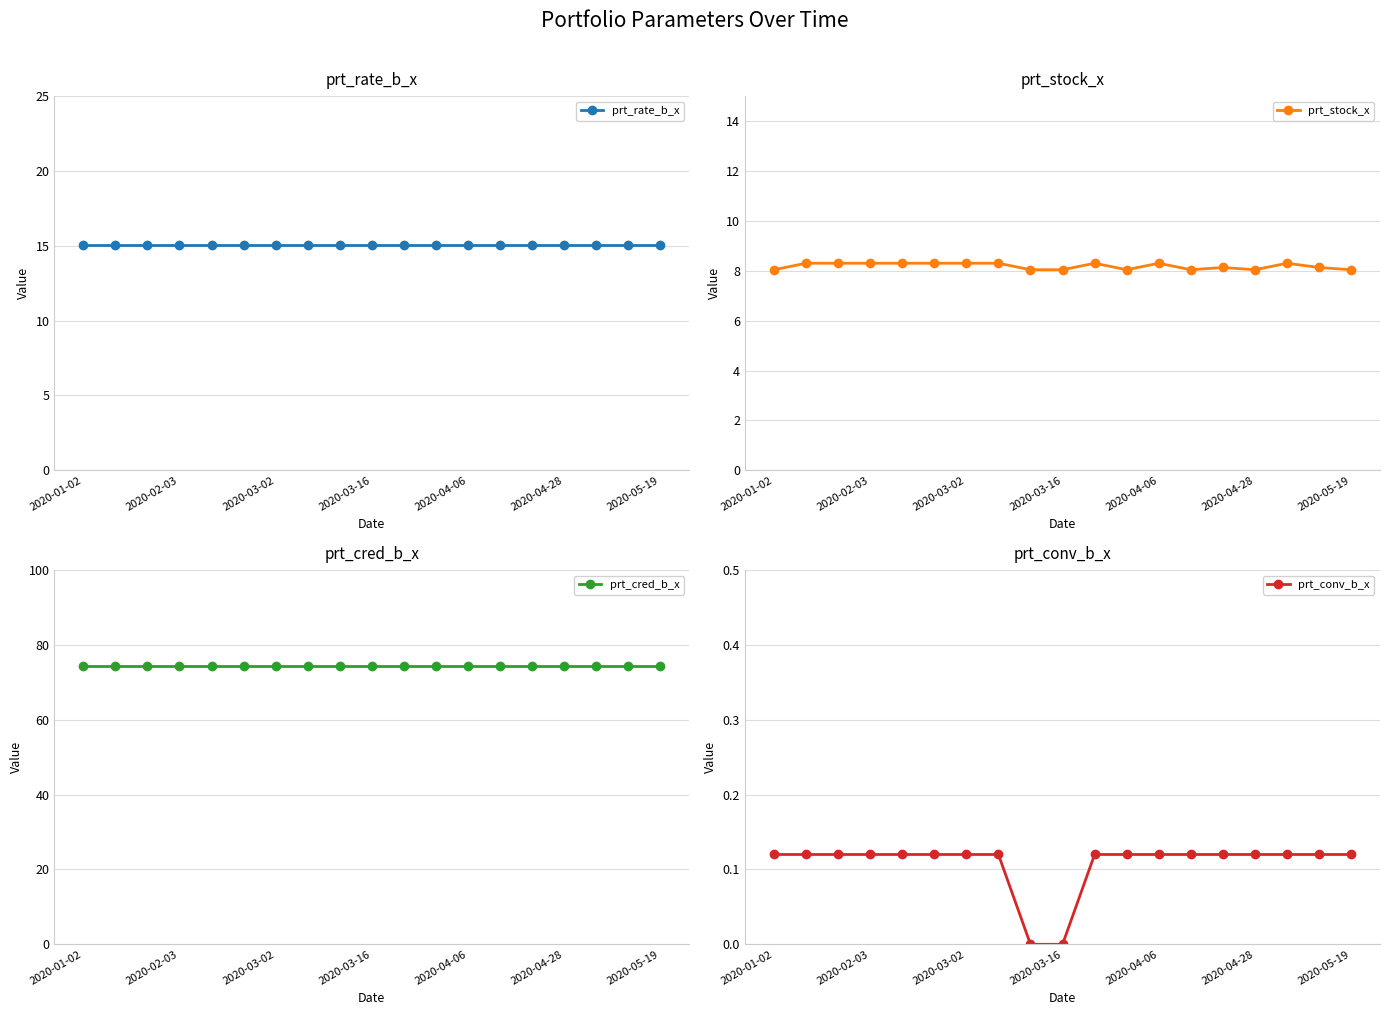

What is the highest value of the prt_conv_b_x series?

0.1